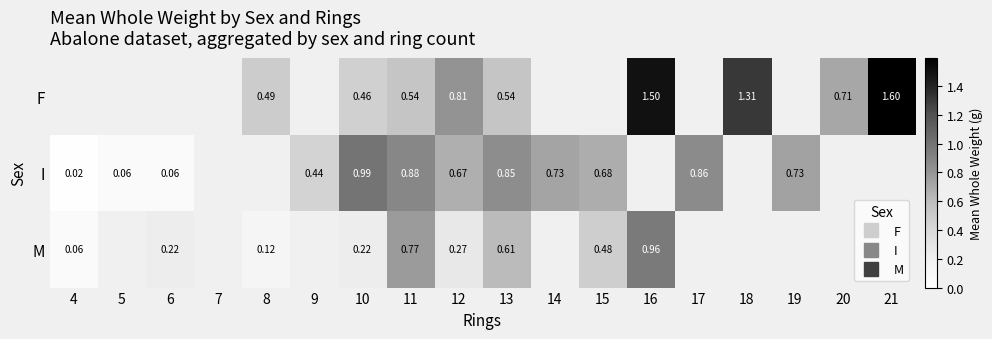

At 12, list the series in order from smallest to largest.

M, I, F